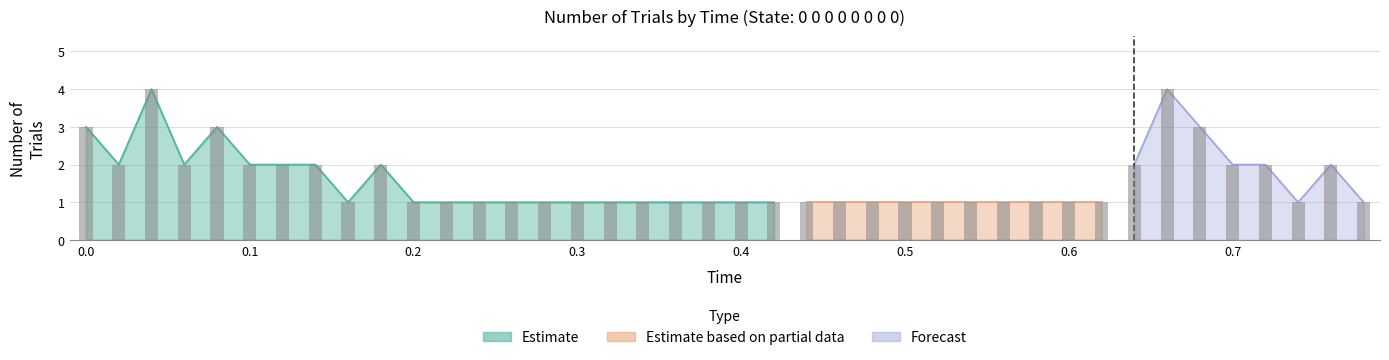

What are all the series names shown in the legend?

Estimate, Estimate based on partial data, Forecast